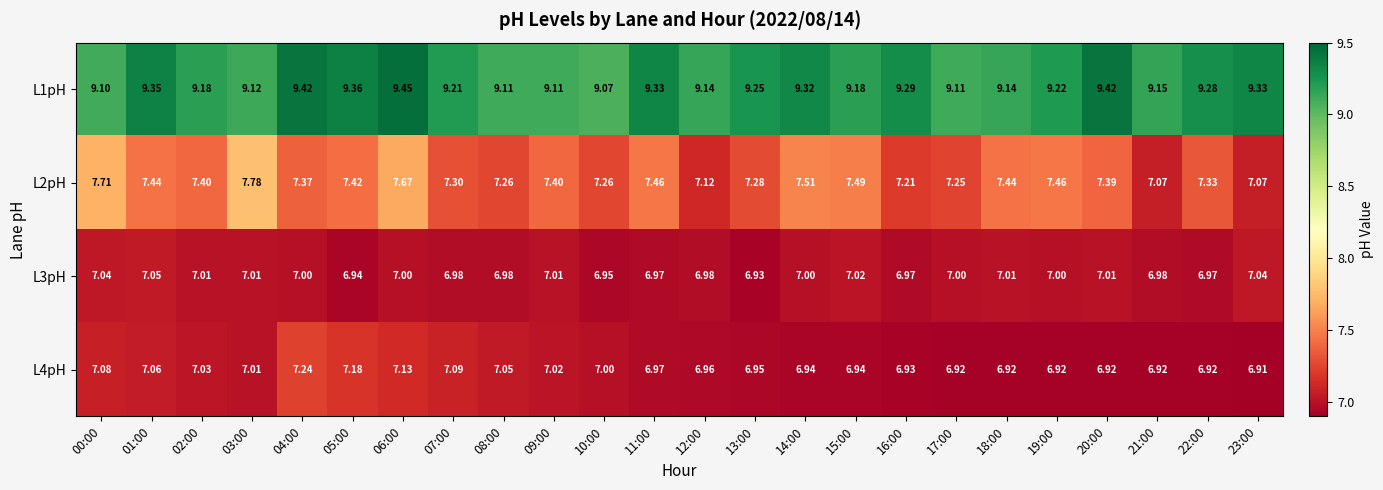

Is the value of L4pH at 07:00 greater than the value of L1pH at 04:00?

No